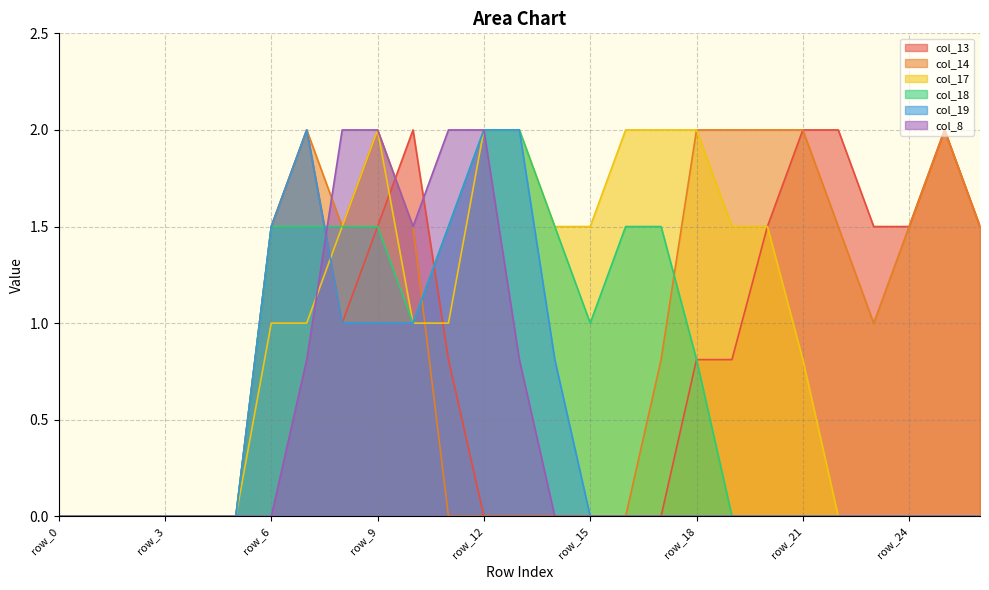

Reading right to left, what are all the values shown in this chart?

col_13: row_26=1.5	row_25=2.0	row_24=1.5	row_23=1.5	row_22=2.0	row_21=2.0	row_20=1.5	row_19=0.8	row_18=0.8	row_17=0.0	row_16=0.0	row_15=0.0	row_14=0.0	row_13=0.0	row_12=0.0	row_11=0.8	row_10=2.0	row_9=1.5	row_8=1.0	row_7=2.0	row_6=1.5	row_5=0.0	row_4=0.0	row_3=0.0	row_2=0.0	row_1=0.0	row_0=0.0
col_14: row_26=1.5	row_25=2.0	row_24=1.5	row_23=1.0	row_22=1.5	row_21=2.0	row_20=2.0	row_19=2.0	row_18=2.0	row_17=0.8	row_16=0.0	row_15=0.0	row_14=0.0	row_13=0.0	row_12=0.0	row_11=0.0	row_10=1.5	row_9=2.0	row_8=1.5	row_7=2.0	row_6=1.5	row_5=0.0	row_4=0.0	row_3=0.0	row_2=0.0	row_1=0.0	row_0=0.0
col_17: row_26=0.0	row_25=0.0	row_24=0.0	row_23=0.0	row_22=0.0	row_21=0.8	row_20=1.5	row_19=1.5	row_18=2.0	row_17=2.0	row_16=2.0	row_15=1.5	row_14=1.5	row_13=2.0	row_12=2.0	row_11=1.0	row_10=1.0	row_9=2.0	row_8=1.5	row_7=1.0	row_6=1.0	row_5=0.0	row_4=0.0	row_3=0.0	row_2=0.0	row_1=0.0	row_0=0.0
col_18: row_26=0.0	row_25=0.0	row_24=0.0	row_23=0.0	row_22=0.0	row_21=0.0	row_20=0.0	row_19=0.0	row_18=0.8	row_17=1.5	row_16=1.5	row_15=1.0	row_14=1.5	row_13=2.0	row_12=2.0	row_11=1.5	row_10=1.0	row_9=1.5	row_8=1.5	row_7=1.5	row_6=1.5	row_5=0.0	row_4=0.0	row_3=0.0	row_2=0.0	row_1=0.0	row_0=0.0
col_19: row_26=0.0	row_25=0.0	row_24=0.0	row_23=0.0	row_22=0.0	row_21=0.0	row_20=0.0	row_19=0.0	row_18=0.0	row_17=0.0	row_16=0.0	row_15=0.0	row_14=0.8	row_13=2.0	row_12=2.0	row_11=1.5	row_10=1.0	row_9=1.0	row_8=1.0	row_7=2.0	row_6=1.5	row_5=0.0	row_4=0.0	row_3=0.0	row_2=0.0	row_1=0.0	row_0=0.0
col_8: row_26=0.0	row_25=0.0	row_24=0.0	row_23=0.0	row_22=0.0	row_21=0.0	row_20=0.0	row_19=0.0	row_18=0.0	row_17=0.0	row_16=0.0	row_15=0.0	row_14=0.0	row_13=0.8	row_12=2.0	row_11=2.0	row_10=1.5	row_9=2.0	row_8=2.0	row_7=0.8	row_6=0.0	row_5=0.0	row_4=0.0	row_3=0.0	row_2=0.0	row_1=0.0	row_0=0.0